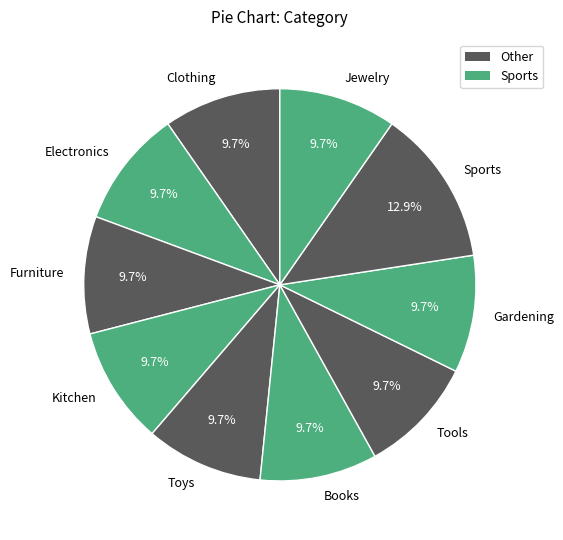

To the nearest percent, what is the difference between the Clothing and Sports slice percentages?

3%